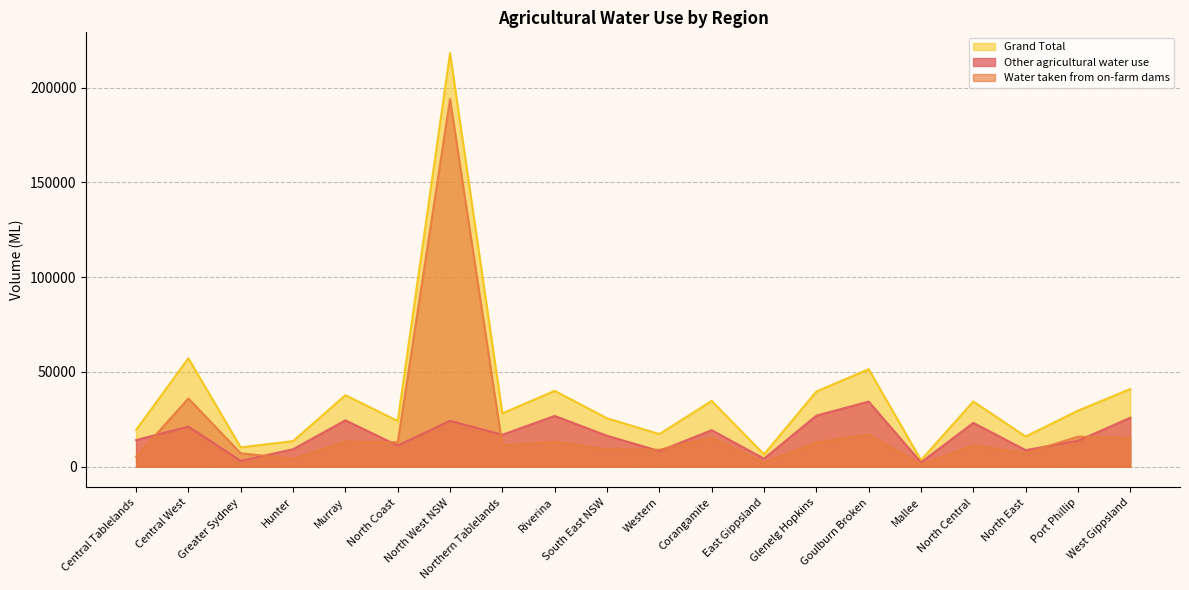

Rank the series by their average value, from lowest to highest.

Other agricultural water use, Water taken from on-farm dams, Grand Total